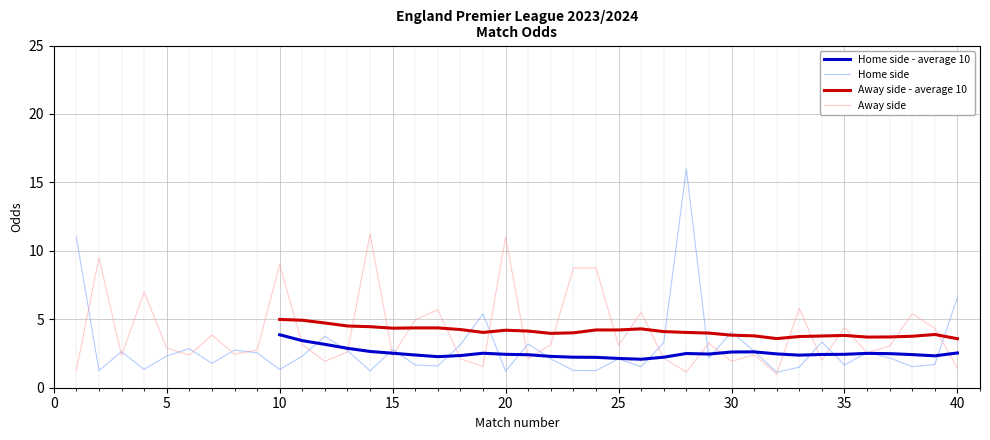

True or false: Home side has a value of 2.0 at 20.

False